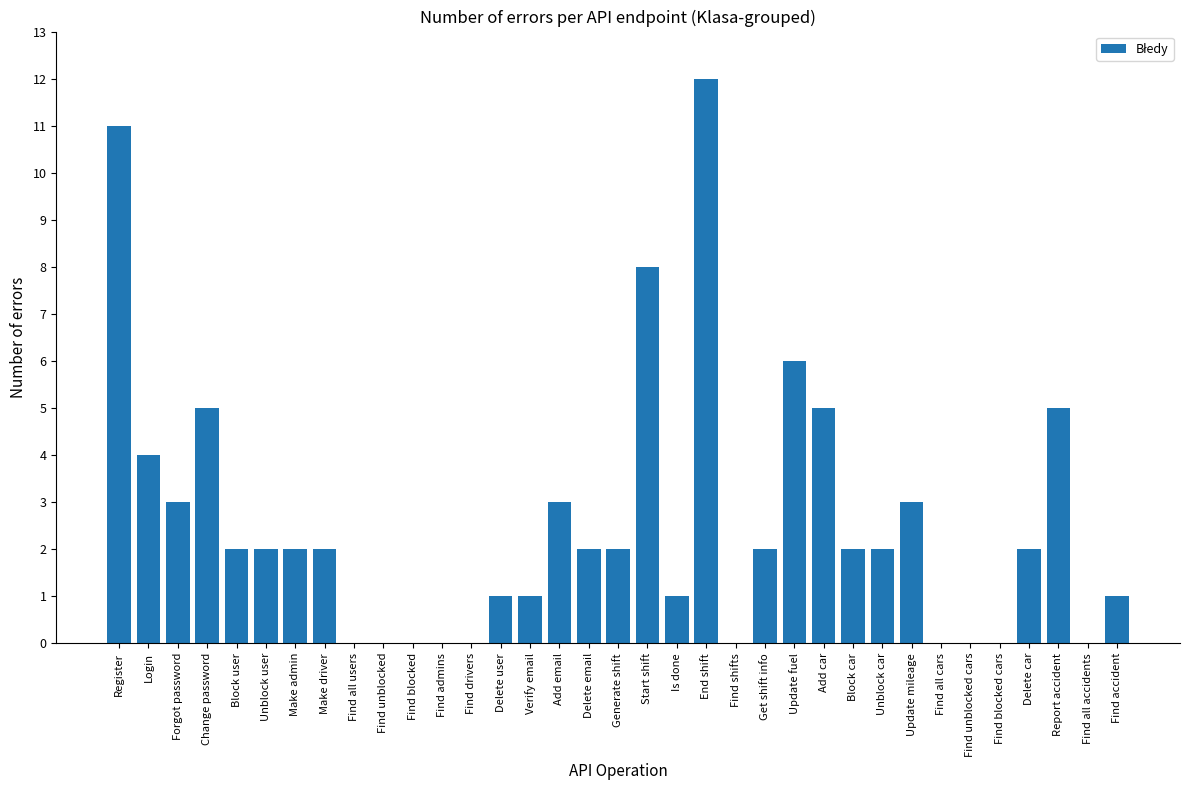

Reading right to left, transcribe all the data shown in this chart.

1	0	5	2	0	0	0	3	2	2	5	6	2	0	12	1	8	2	2	3	1	1	0	0	0	0	0	2	2	2	2	5	3	4	11